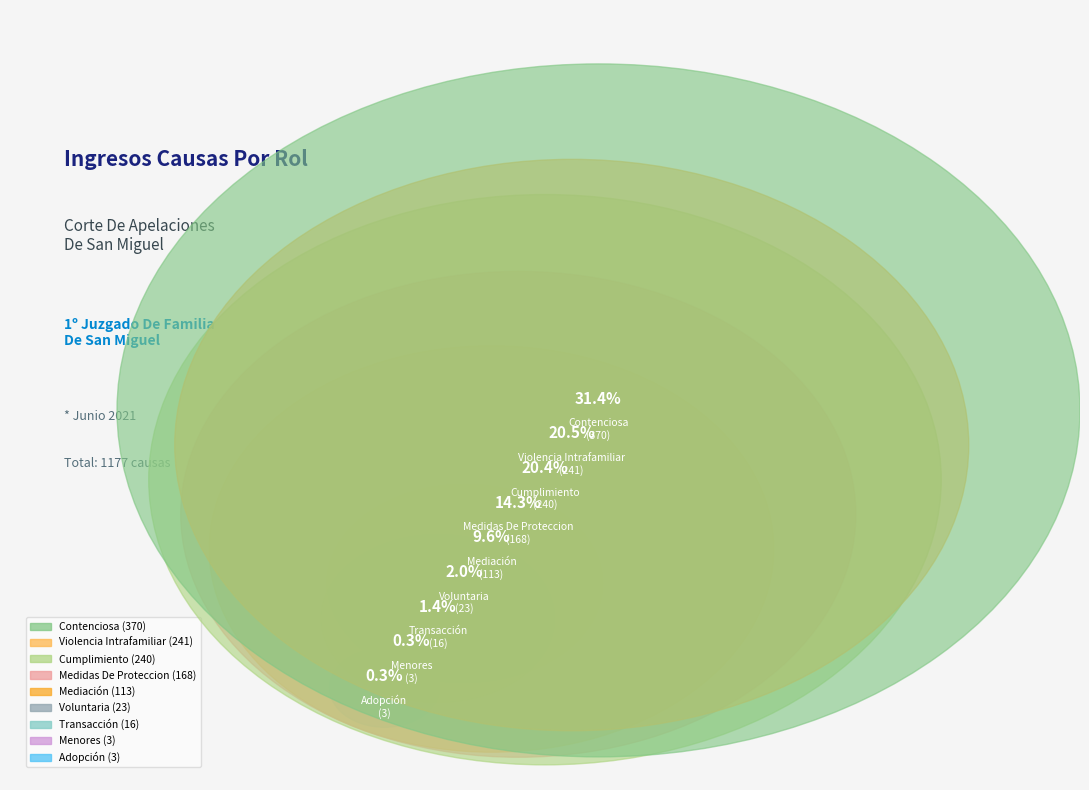

Is Adopción the majority of the pie?

No